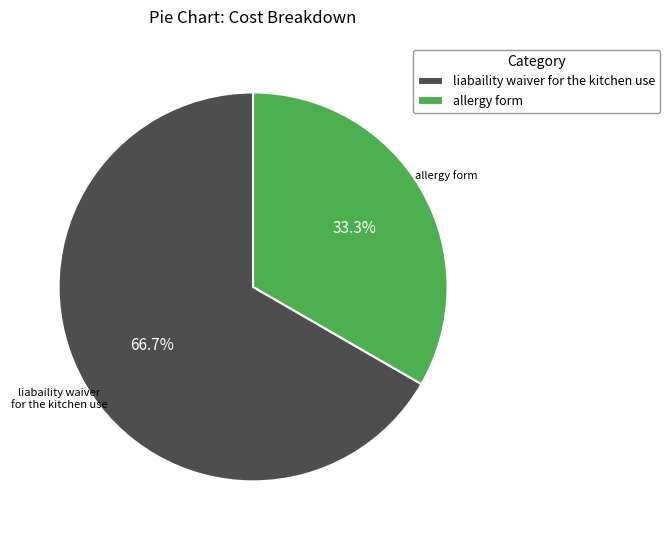

The liabaility waiver for the kitchen use slice represents 67% of the pie. True or false?

True